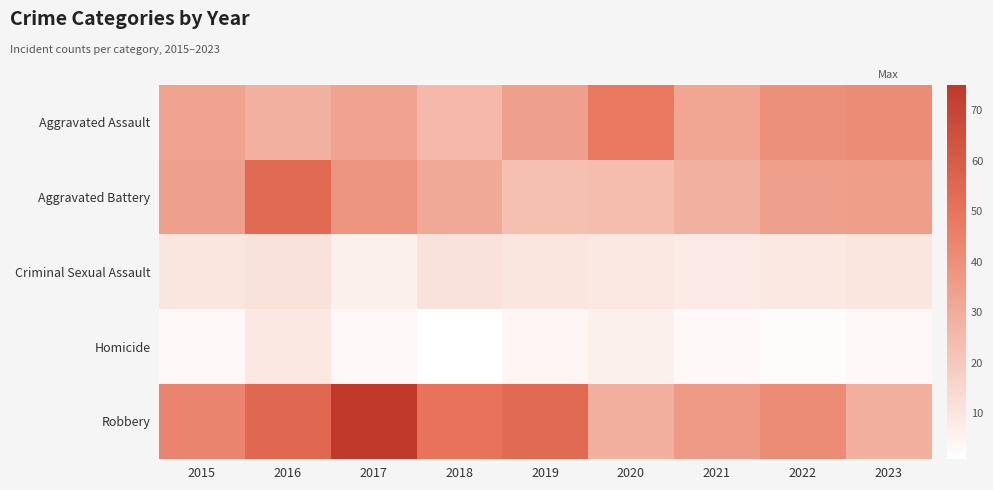

Between 2021 and 2016, which is larger?

2021